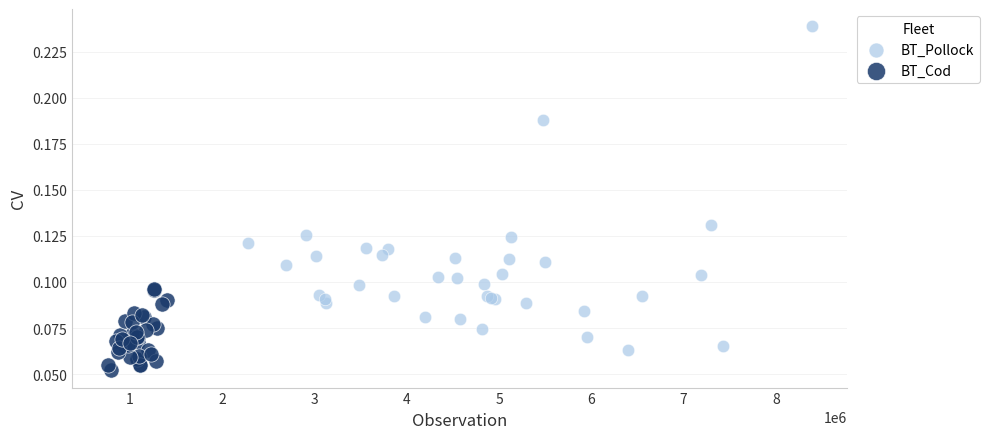

Which series contains the lowest Y value?

BT_Cod